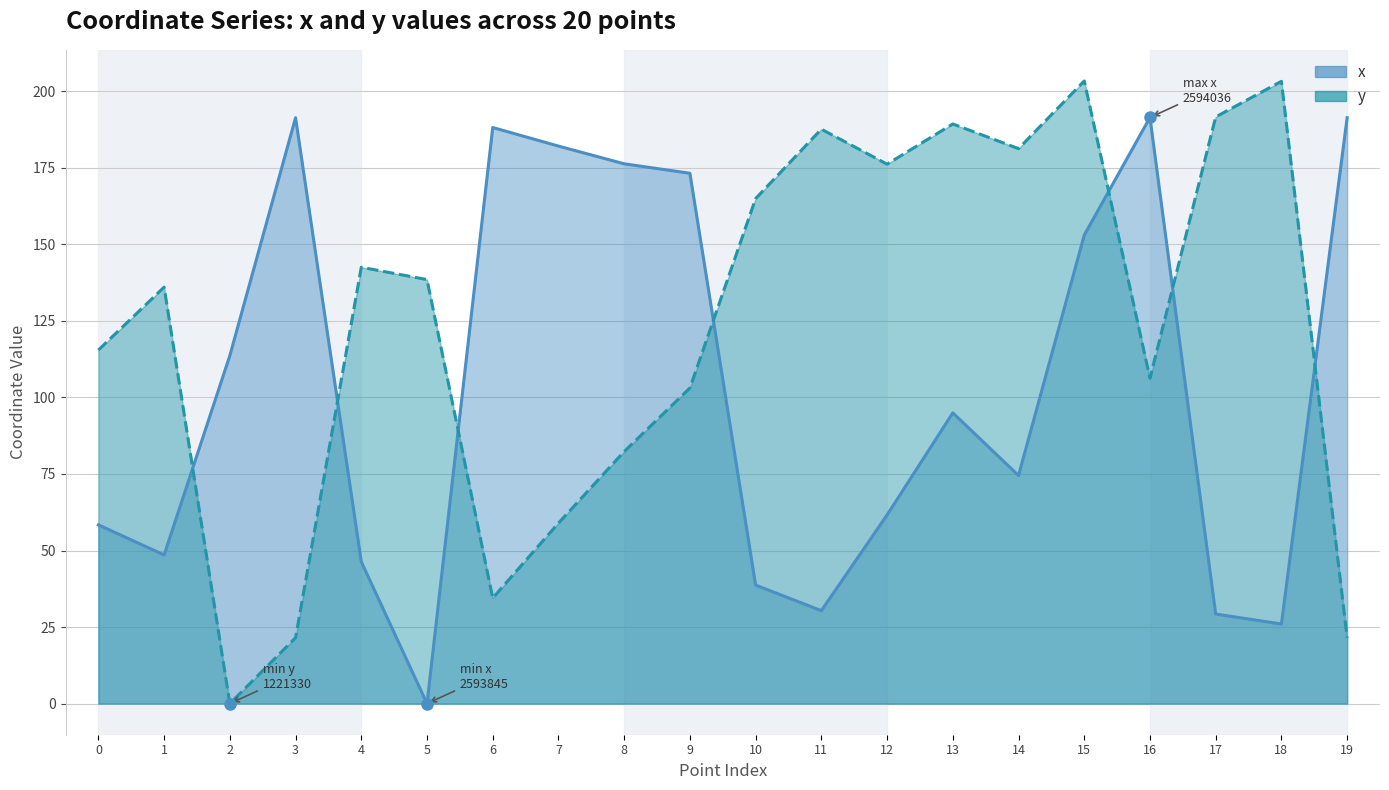

In x, how many points are lower than both neighbors (excluding endpoints)?

5